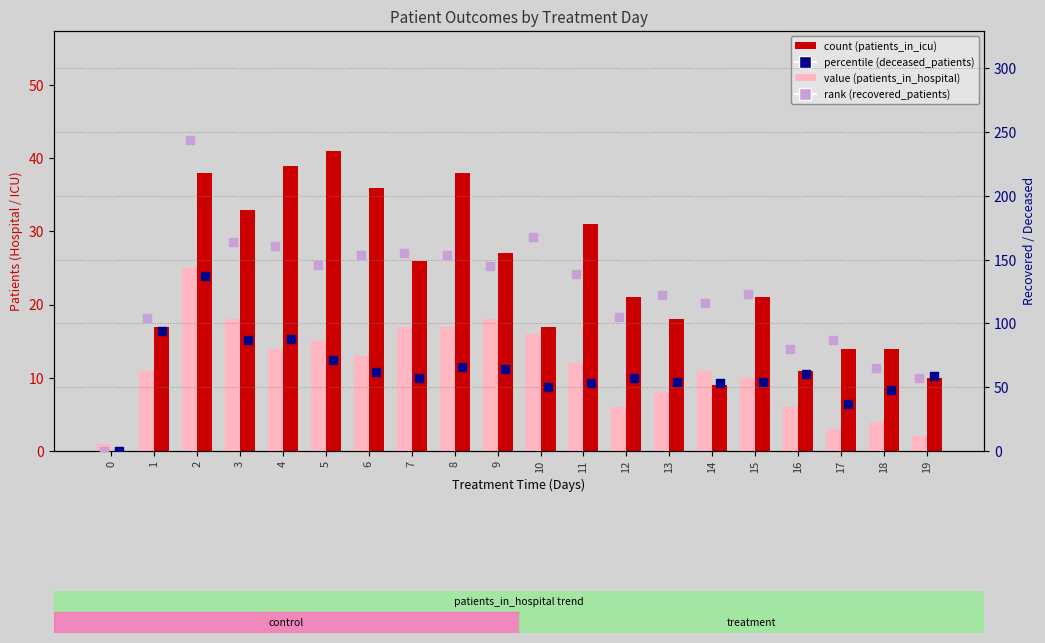

At how many categories does at least one series exceed 111?

13